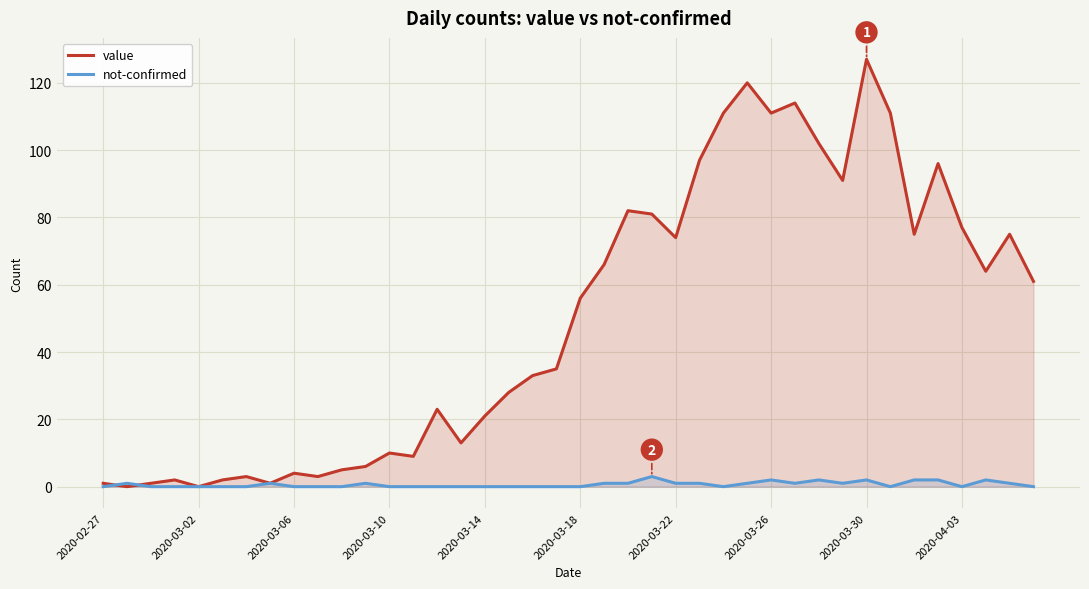

How many positive values does the not-confirmed series have?

18